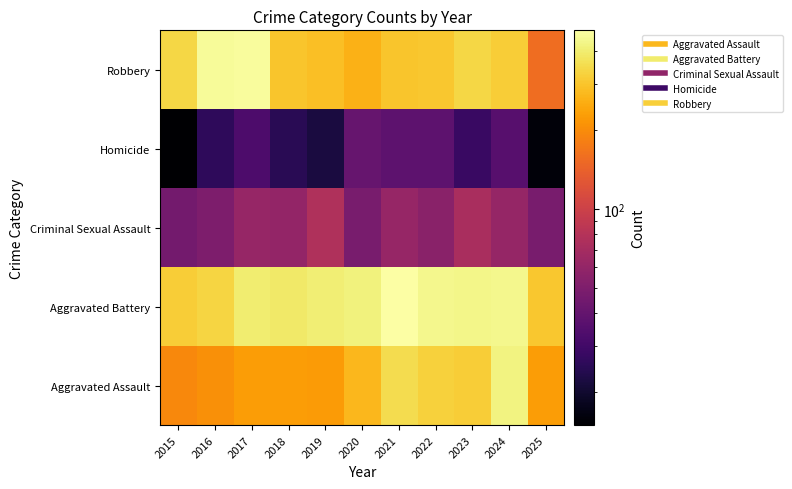

Which label corresponds to the largest value in the chart?

2021